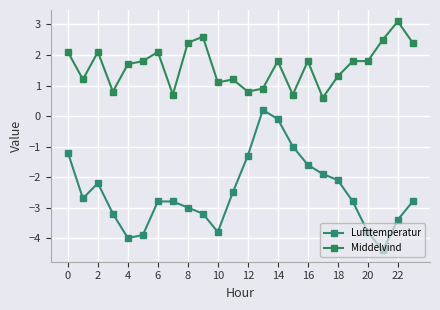

True or false: Lufttemperatur and Middelvind intersect in this chart.

False